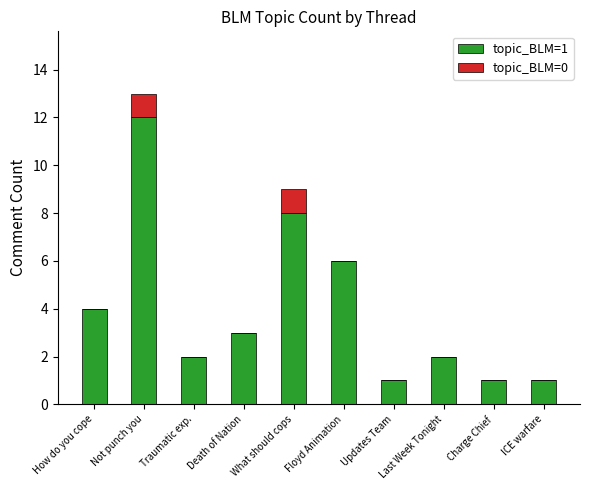

At which category is the sum across all series the highest?

Not punch you